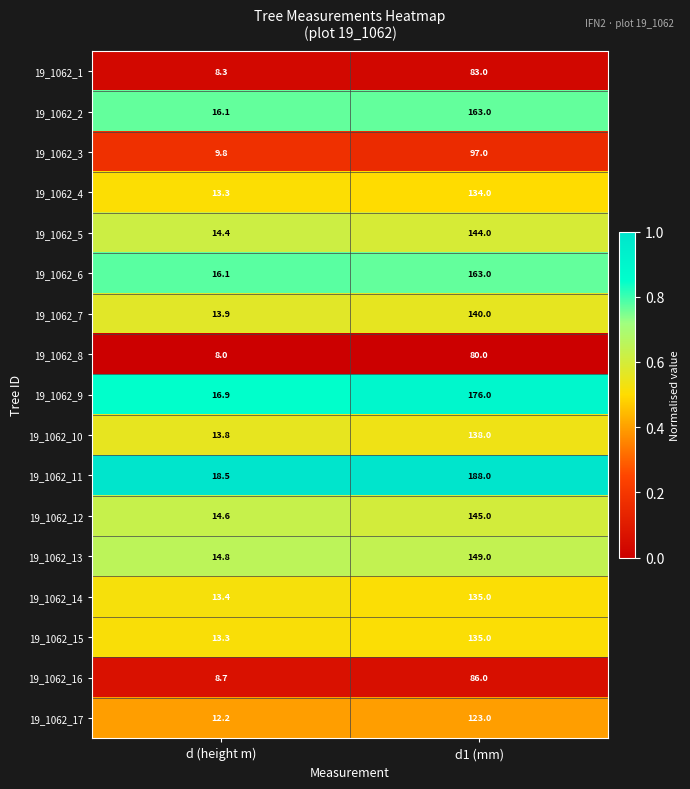

Count the number of categories in the chart.

2